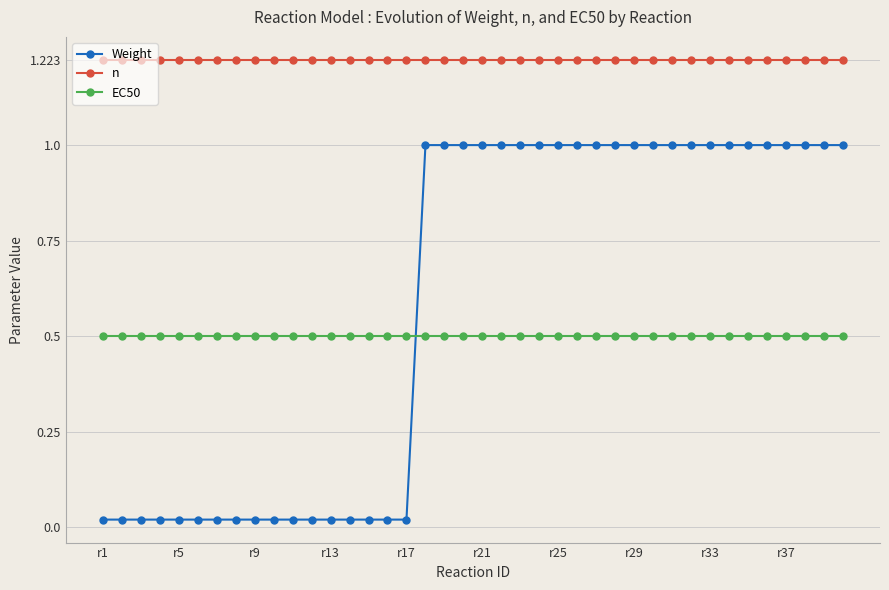

Which series has the largest range (max minus min)?

Weight